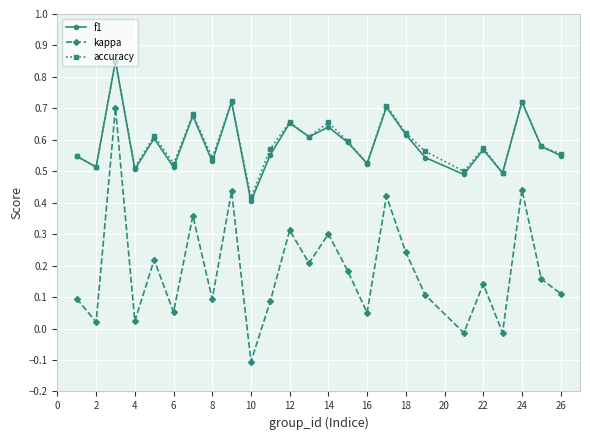

Which series has the widest spread of values?

kappa